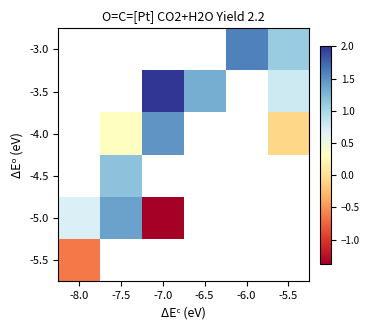

At -6.0, list the series in order from largest to smallest.

-5.5, -5.0, -4.5, -4.0, -3.5, -3.0